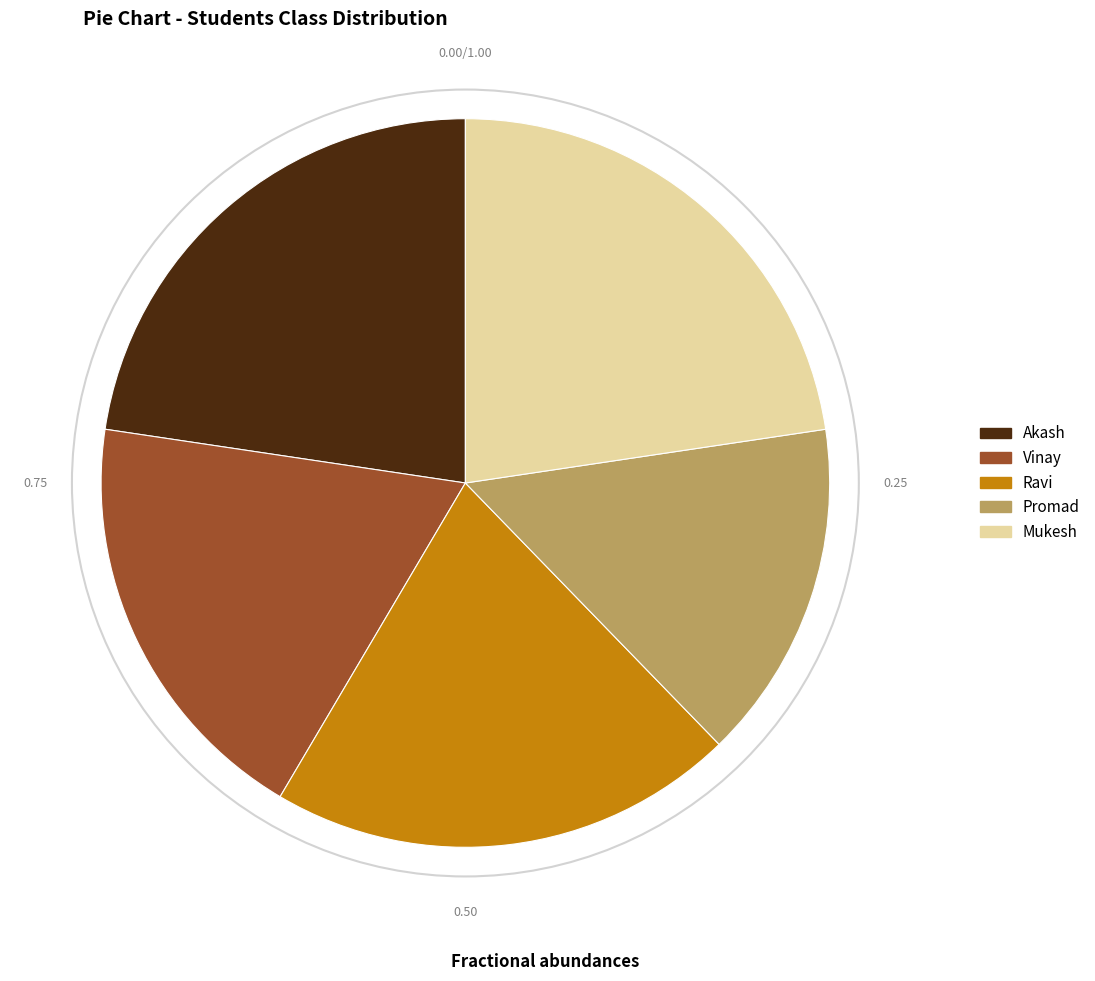

Which has a higher value, Vinay or Mukesh?

Mukesh